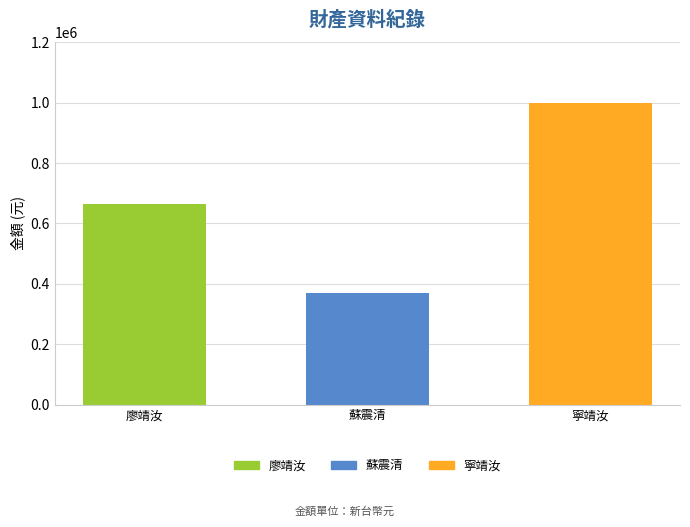

The value at 廖靖汝 is 223825. True or false?

False